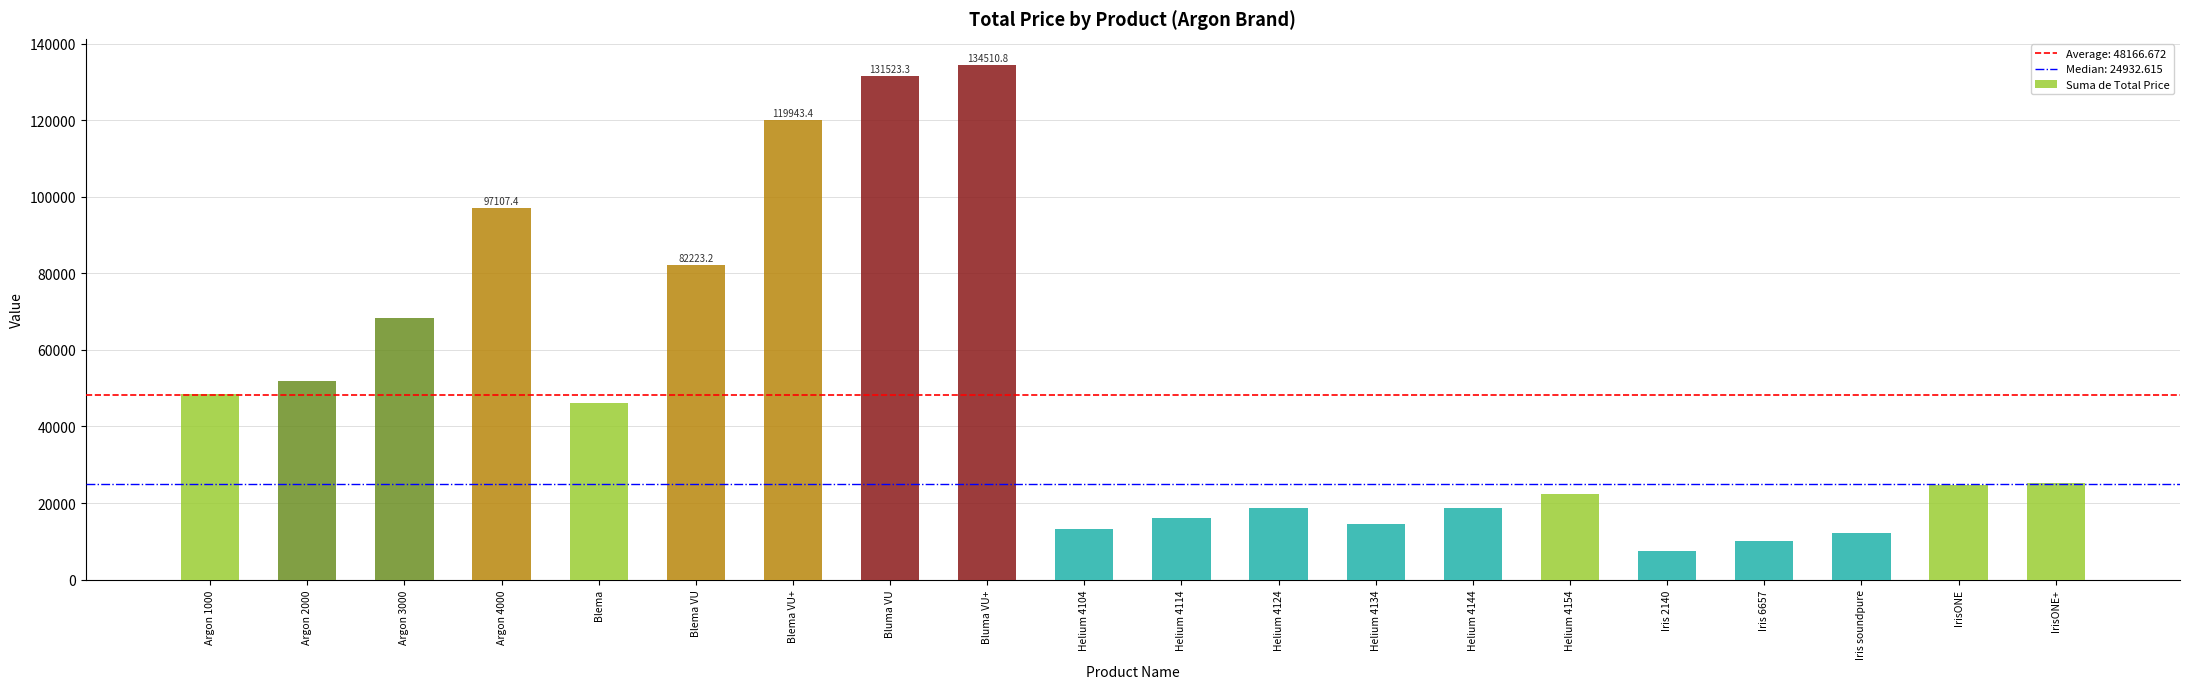

What is the label of the 19th bar from the left?

IrisONE